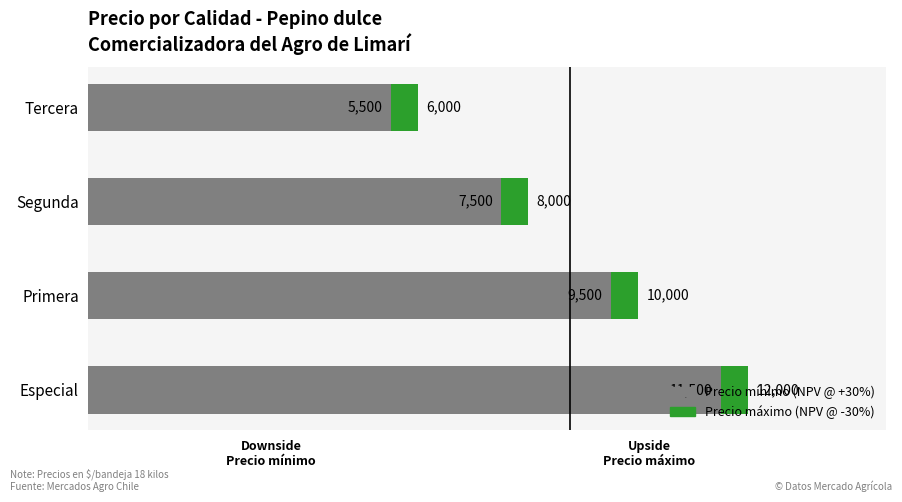

What is the approximate value of Precio mínimo (NPV @ +30%) at Segunda, to the nearest 100?

7500